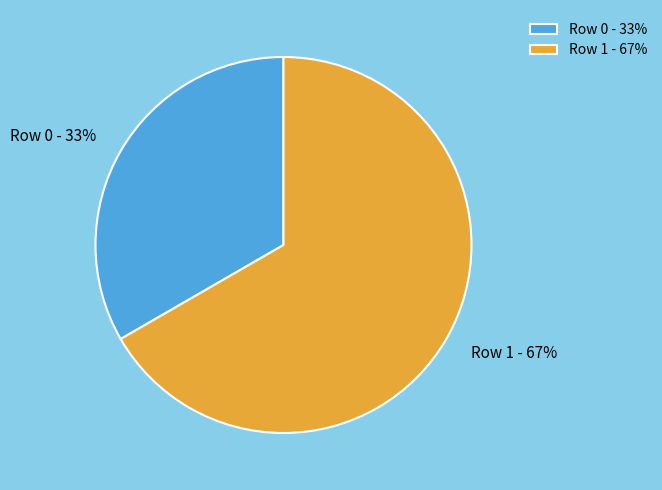

Combined, do Row 0 - 33% and Row 1 - 67% account for over 50%?

Yes